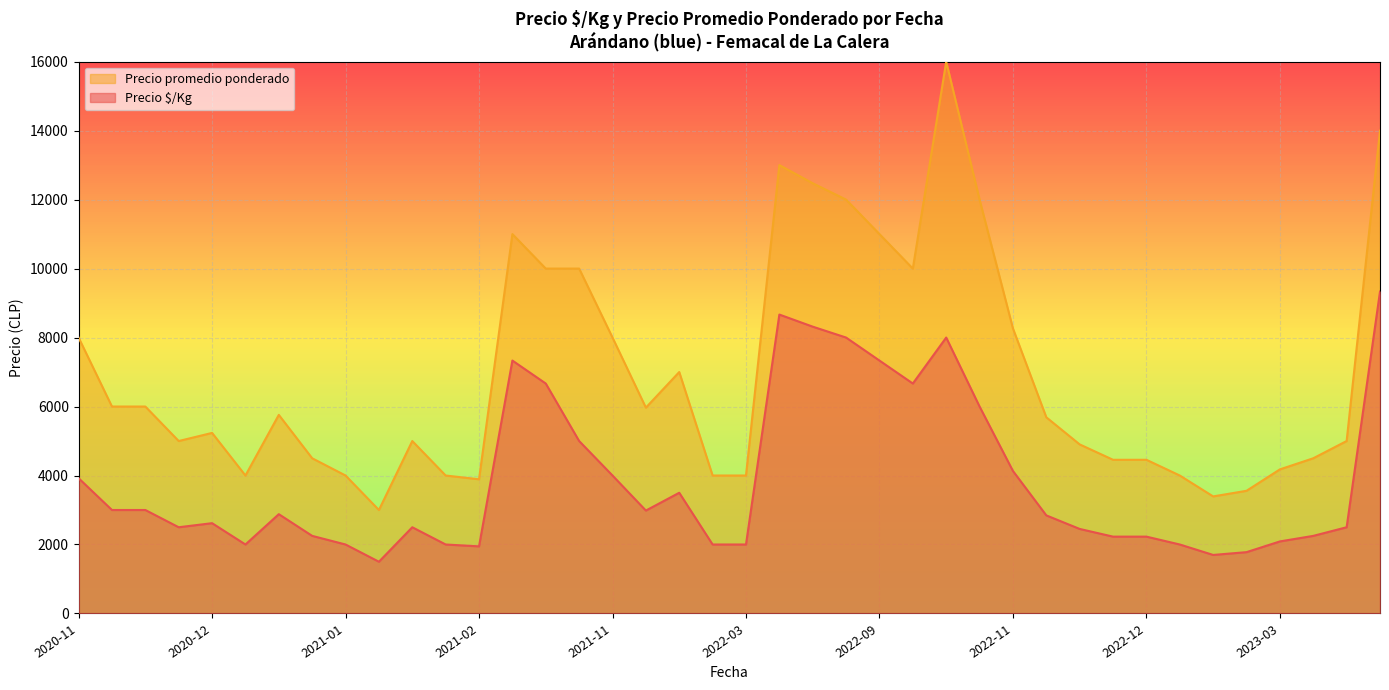

At 2022-11, list the series in order from largest to smallest.

Precio promedio ponderado, Precio $/Kg